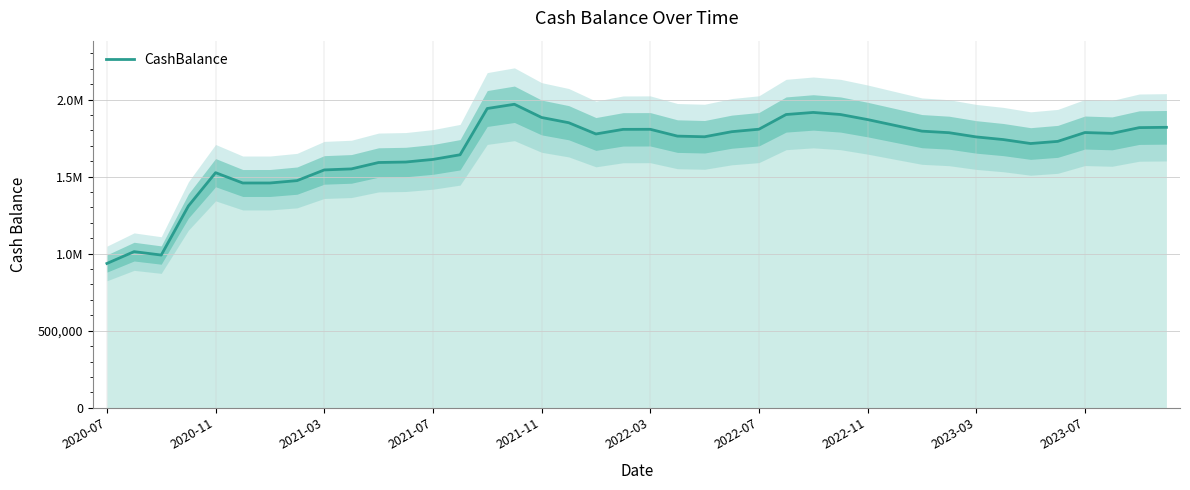

What is the maximum value shown in the chart?

1969721.2